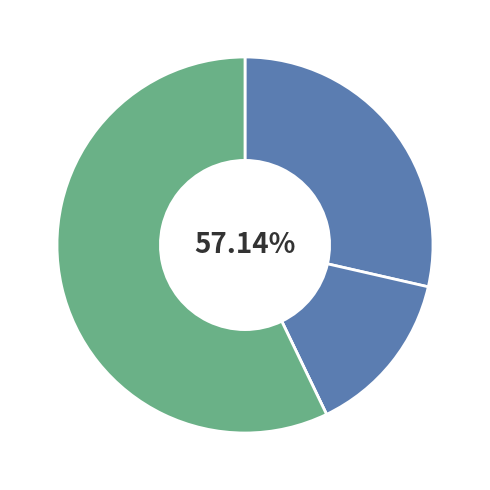

The Aggravated Battery slice represents 1% of the pie. True or false?

False